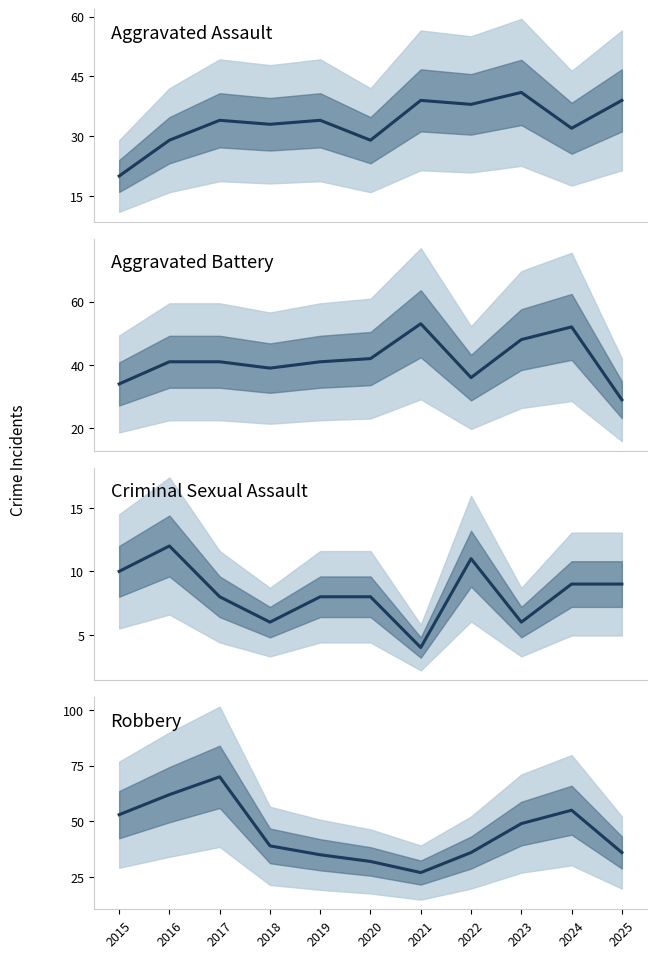

What is the value of the Aggravated Assault point at the 9th from the left?

41